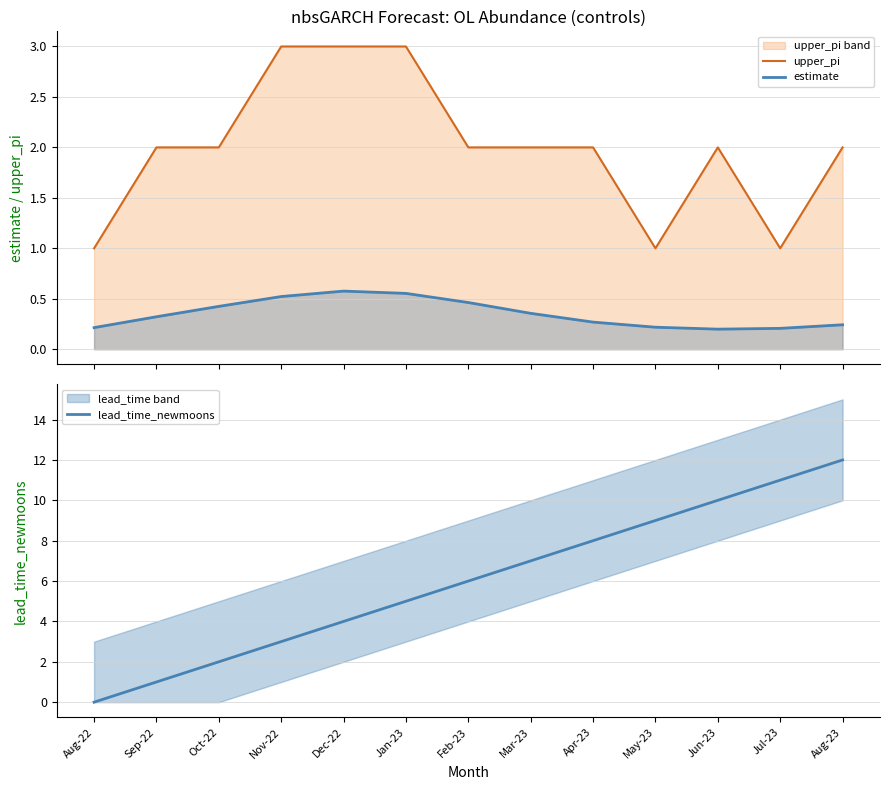

Which series has the widest spread of values?

lead_time_newmoons